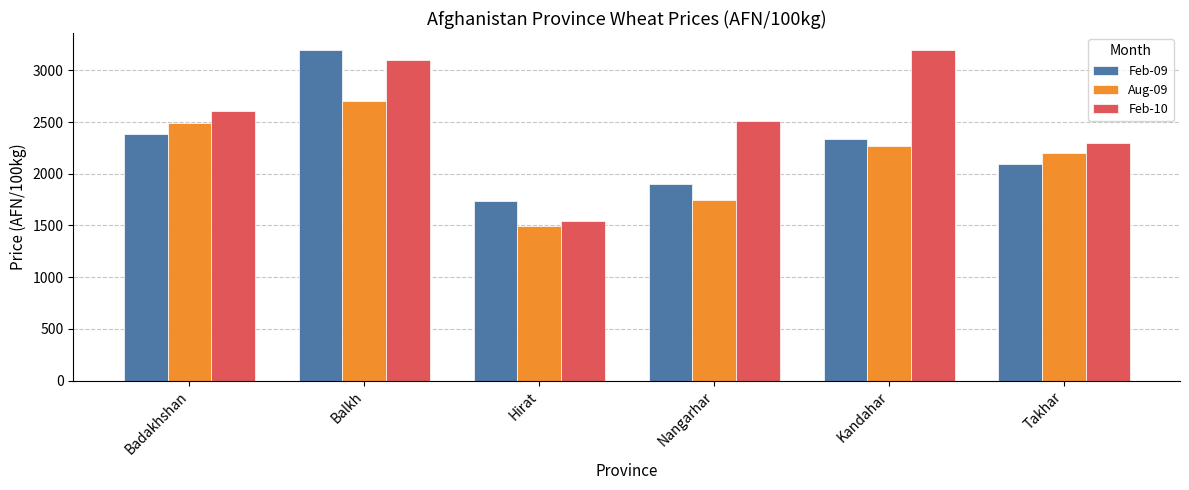

What is the difference between the maximum and minimum values in the Feb-10 series?

1661